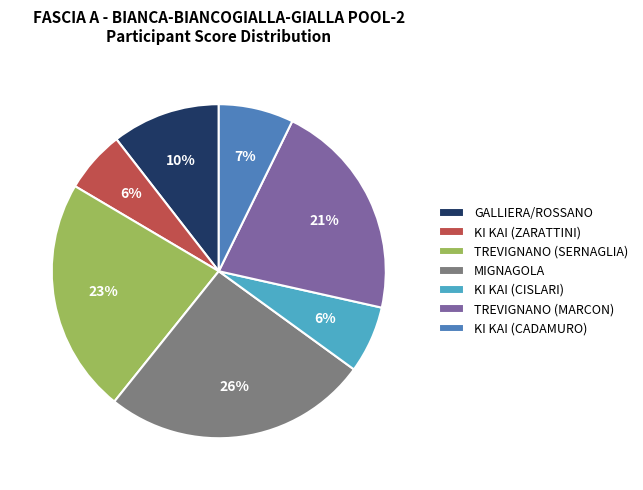

The GALLIERA/ROSSANO slice represents 10% of the pie. True or false?

True